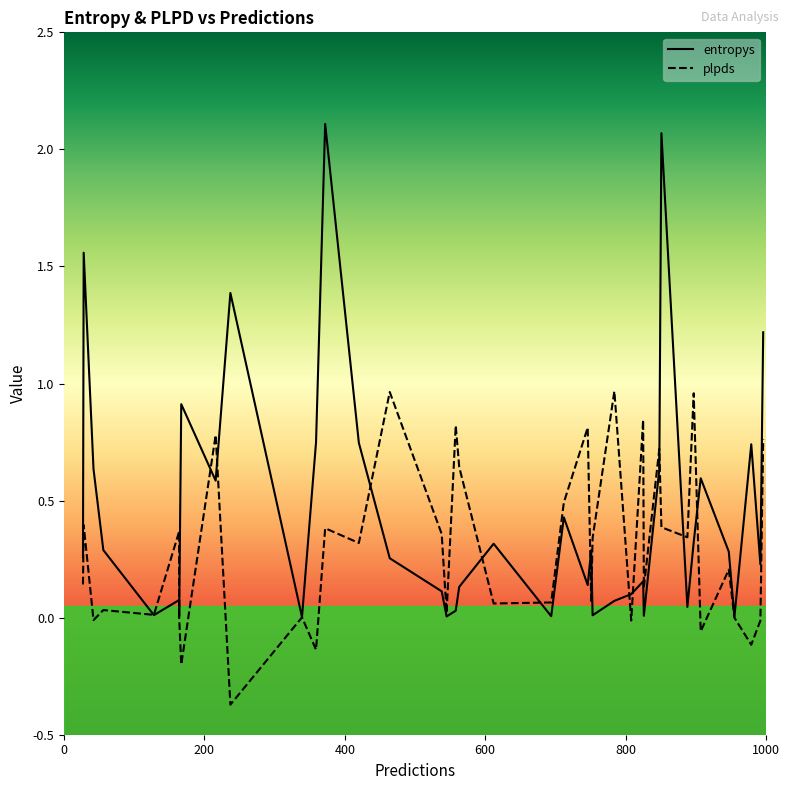

What is the average value of the plpds series?

0.3